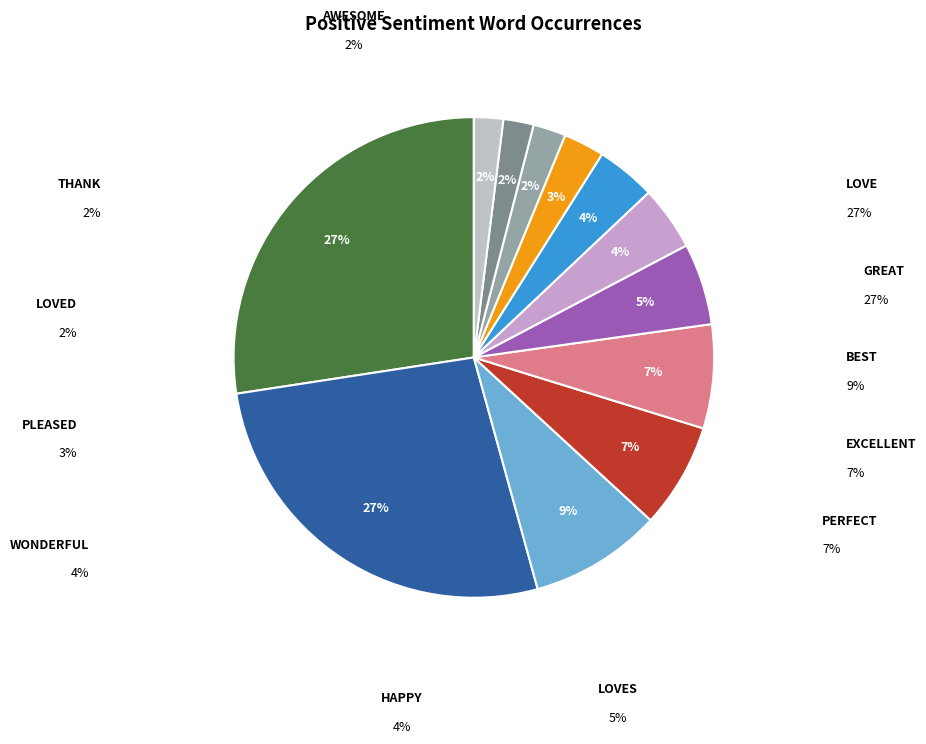

Which slice is the largest?

love